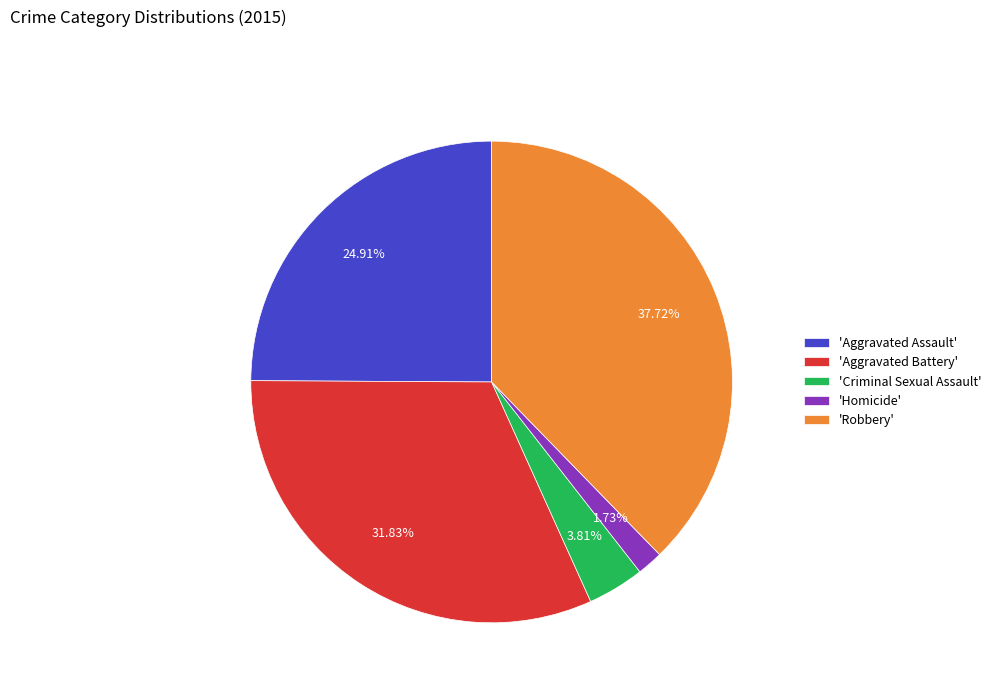

Rank the categories by value from lowest to highest.

'Homicide', 'Criminal Sexual Assault', 'Aggravated Assault', 'Aggravated Battery', 'Robbery'